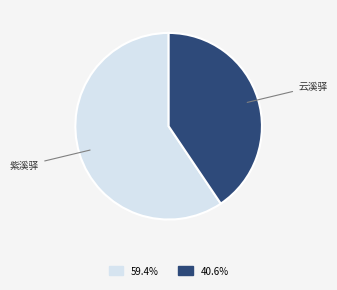

Count the number of slices in the pie.

2